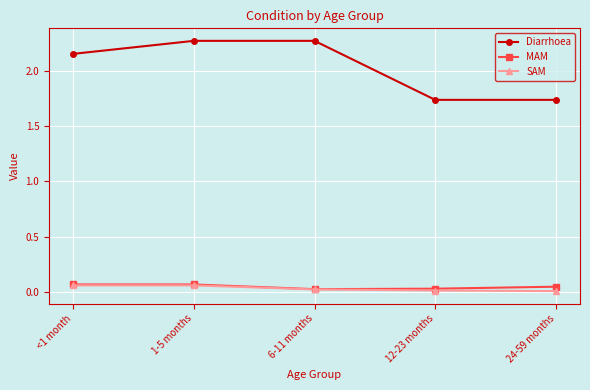

Is the value of MAM at 24-59 months greater than the value of Diarrhoea at 6-11 months?

No